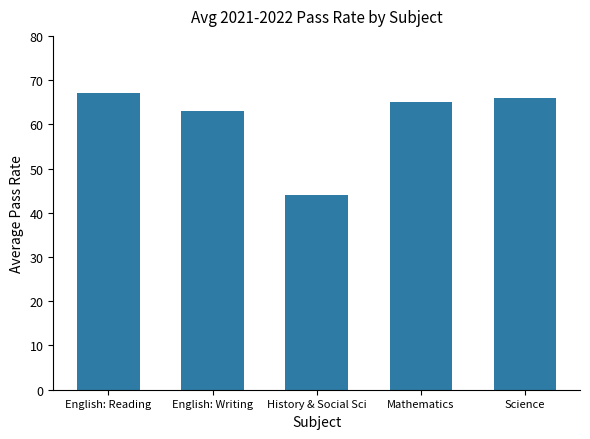

What is the maximum value shown in the chart?

67